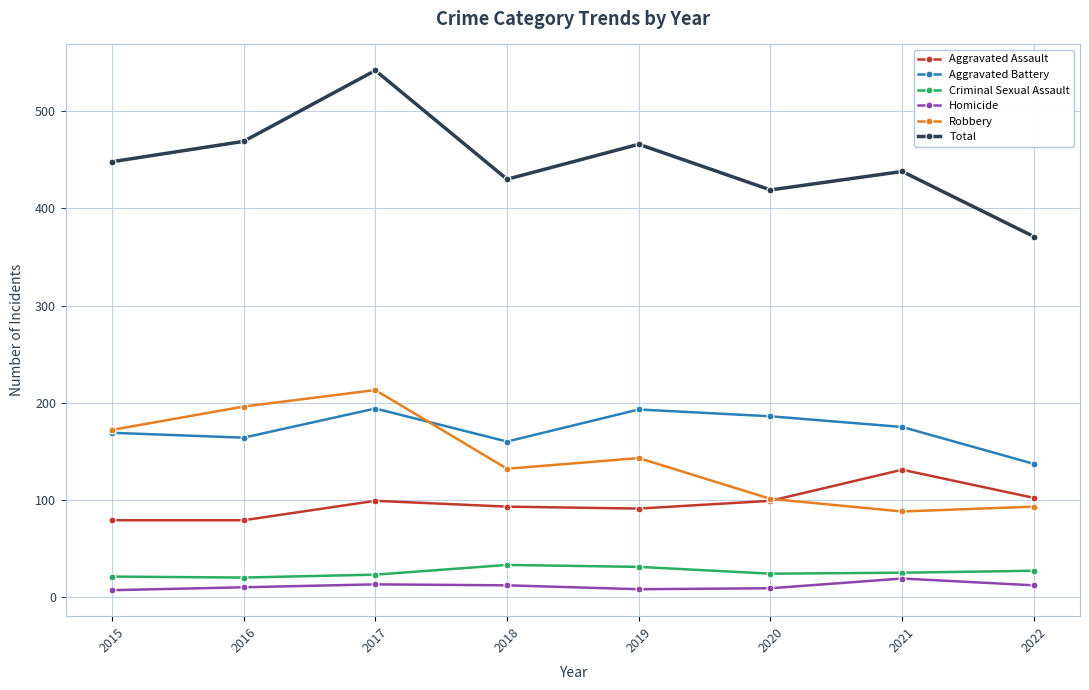

What is the difference between the maximum and minimum values in the Aggravated Battery series?

57